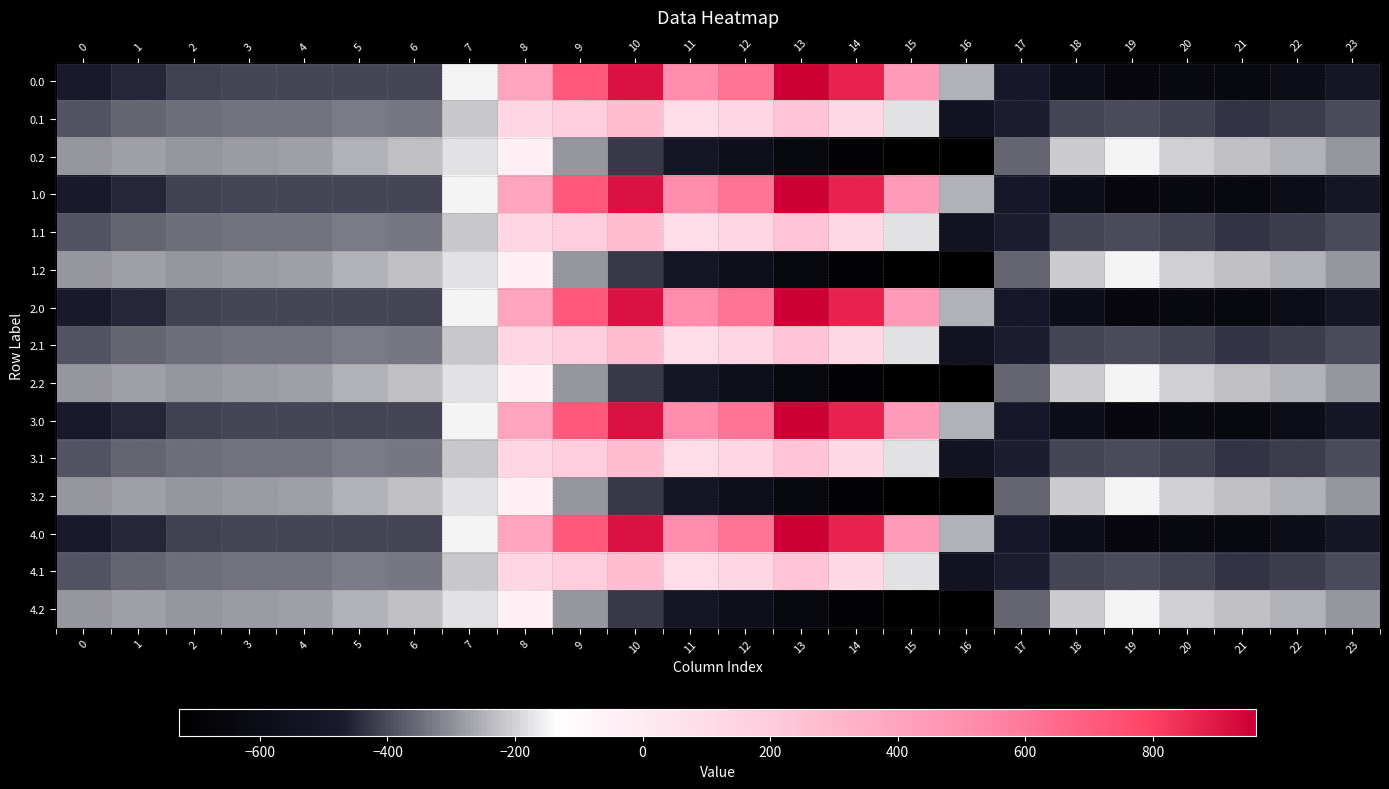

What is the total value across all series at 19?

-6002.0